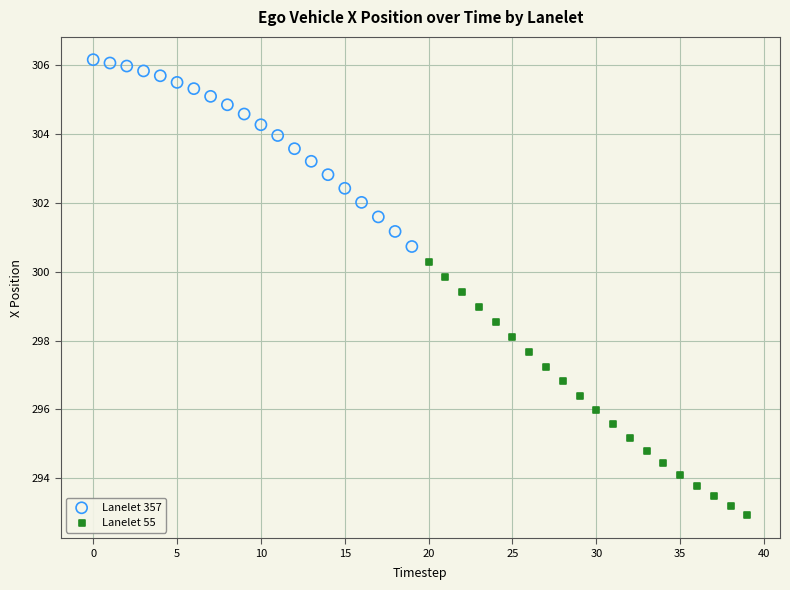

Which series reaches the minimum Y coordinate?

Lanelet 55